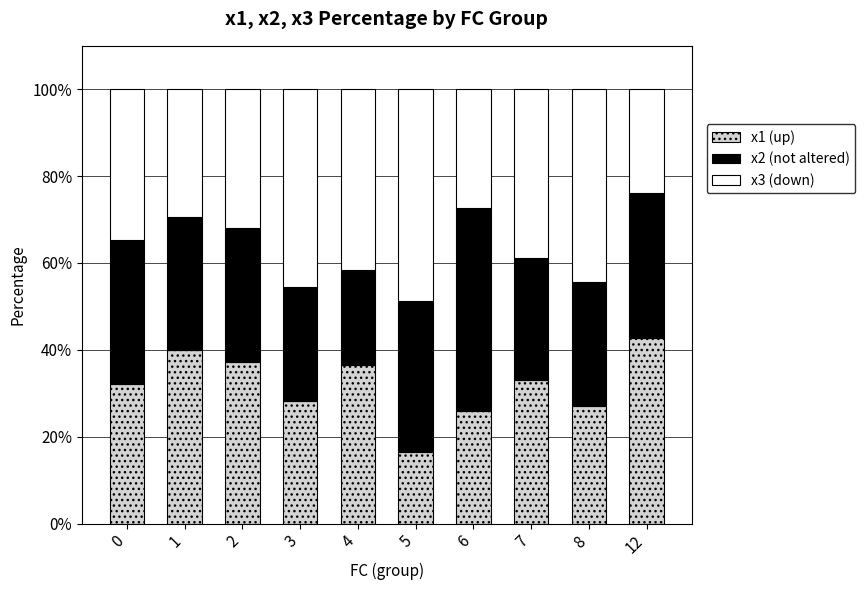

At which label does x1 (up) reach its minimum?

5